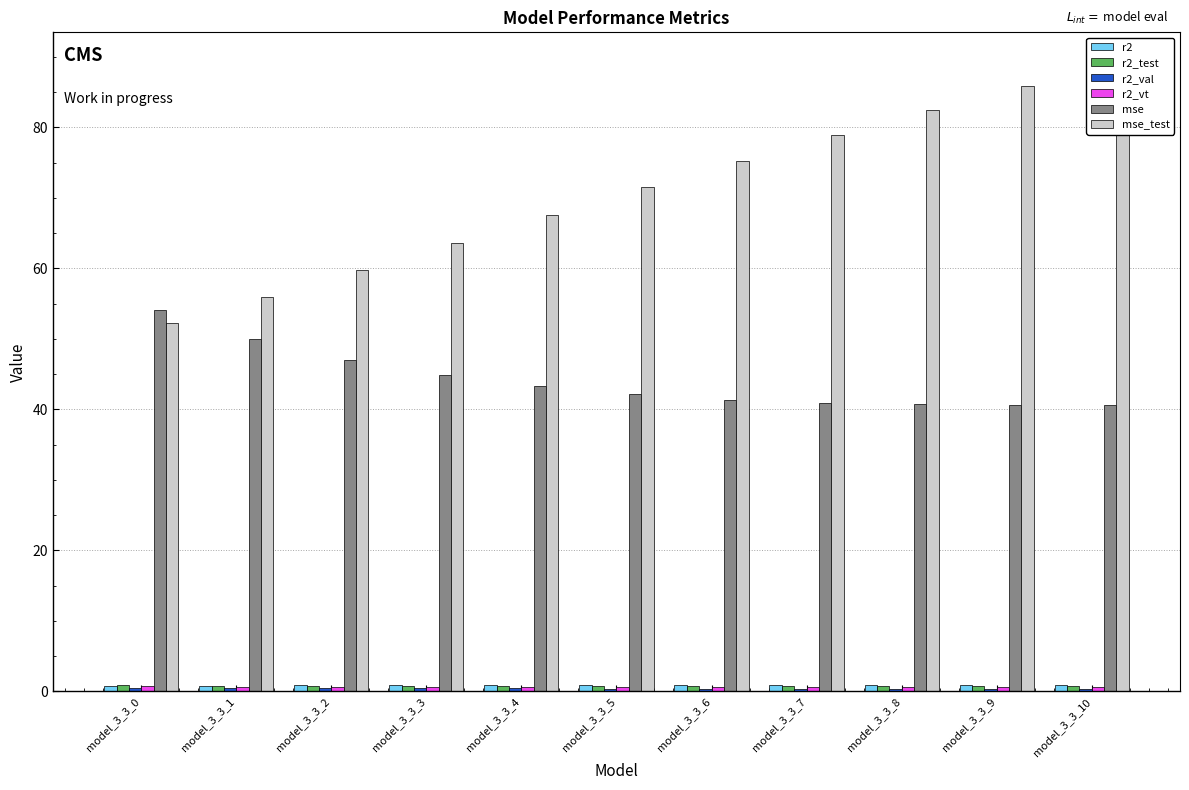

What is the difference between the highest and lowest values at model_3_3_6?

74.9